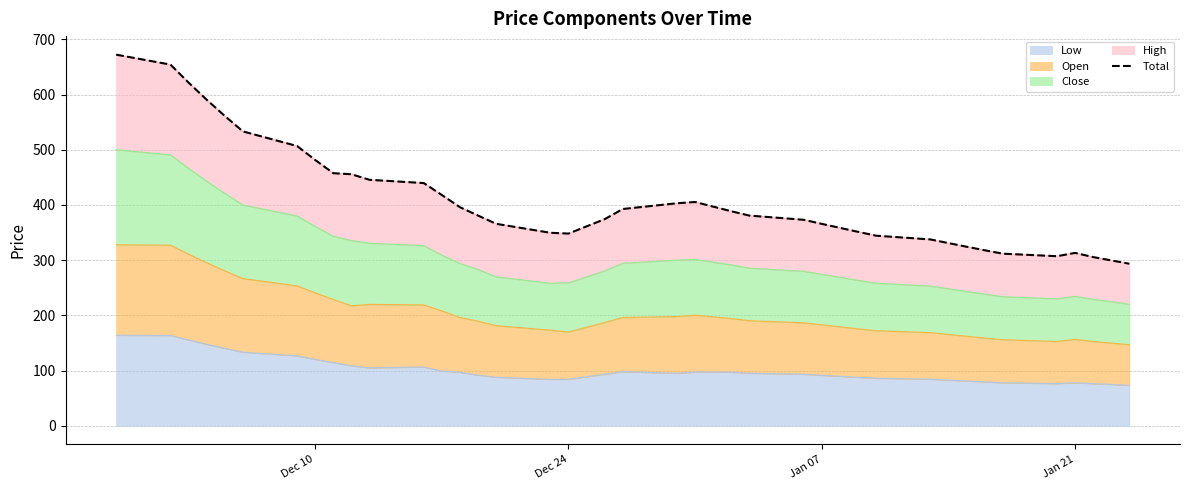

What is the minimum value for Low?

73.4